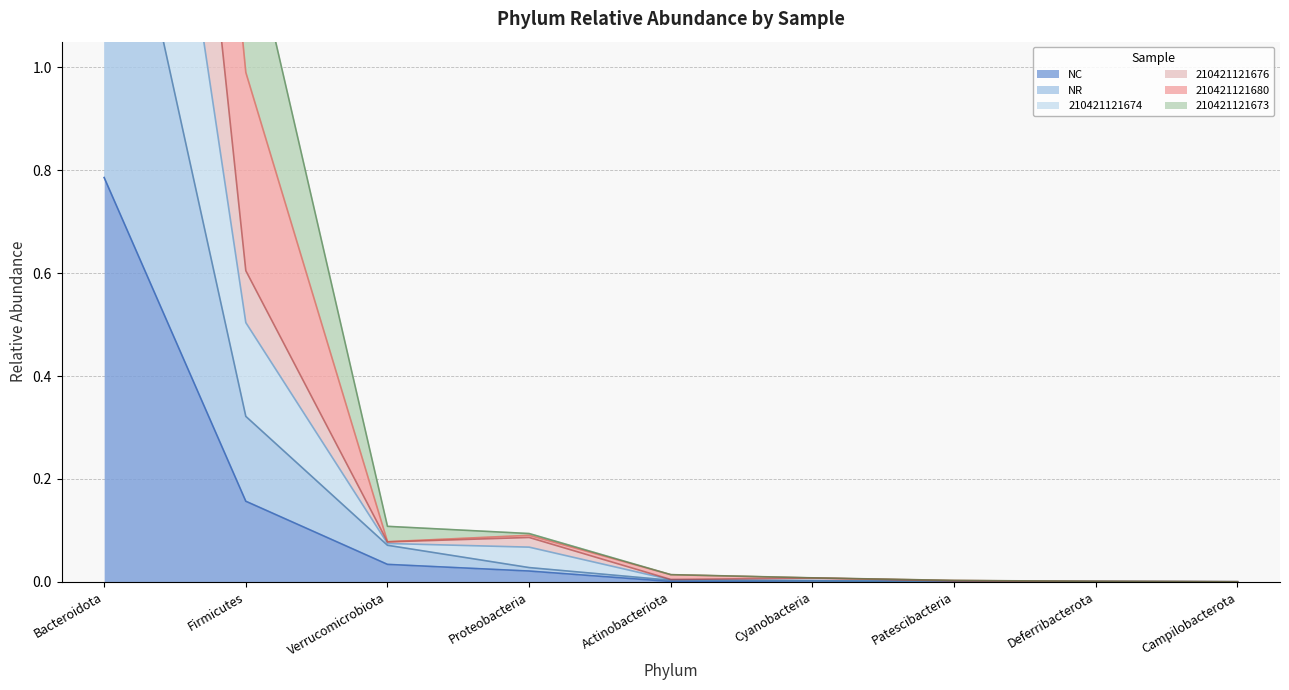

What is the label of the 3rd point from the right?

Patescibacteria